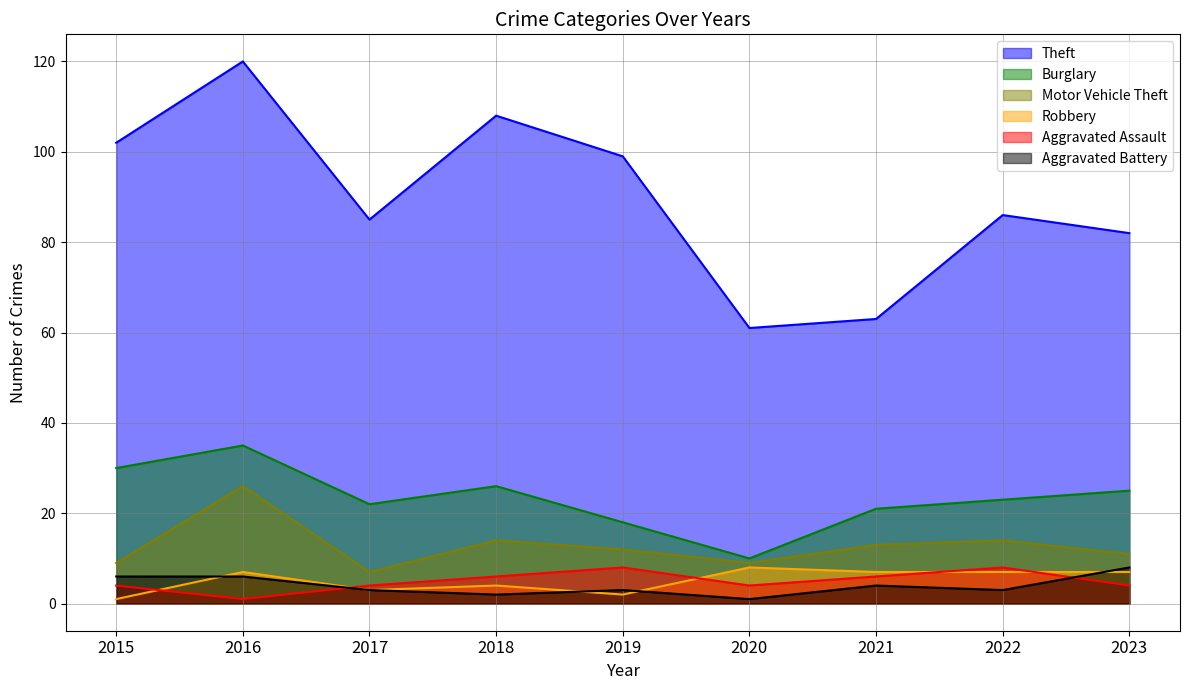

How many categories are shown in the chart?

9